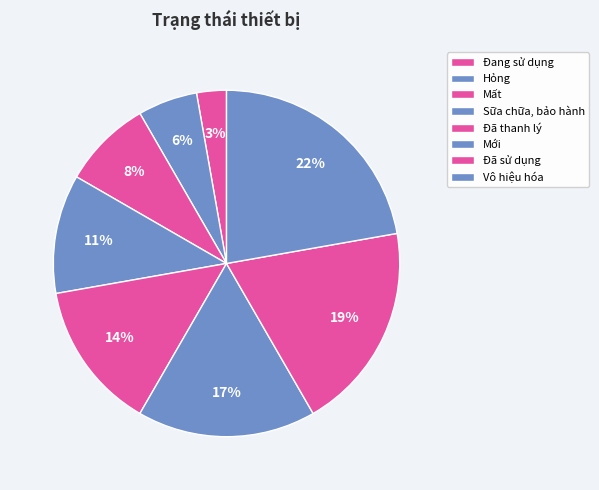

Approximately how many times larger is the value at Đã thanh lý compared to Đã sử dụng?

0.7